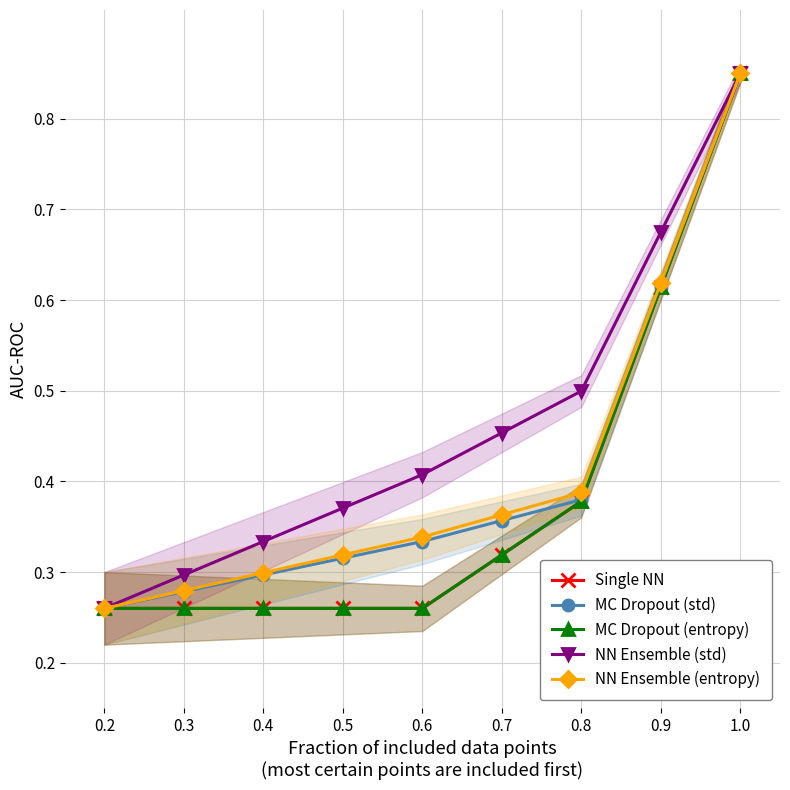

True or false: NN Ensemble (std) and Single NN intersect in this chart.

False